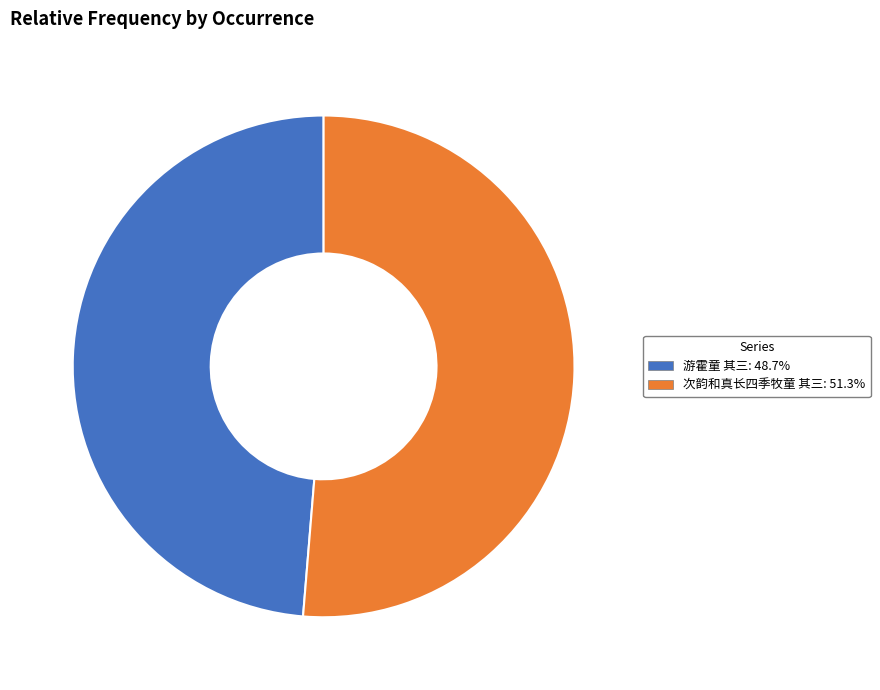

Which slice is the smallest?

游霍童 其三